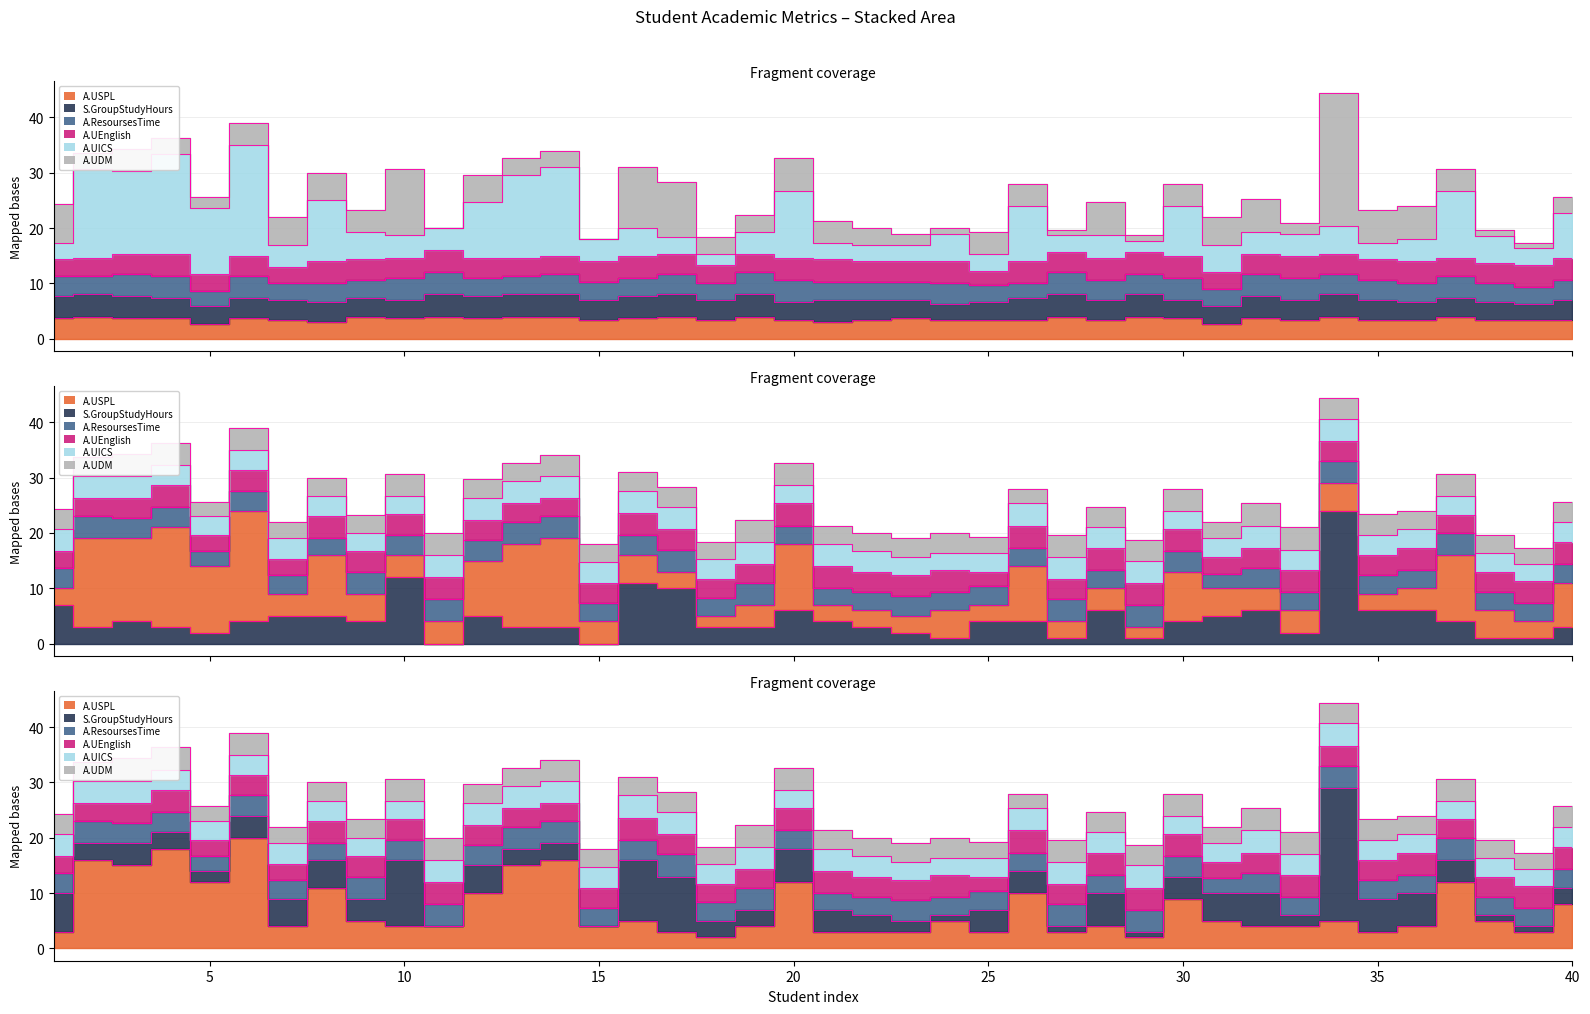

Is it true that A.USPL equals 1.3 at 8?

False